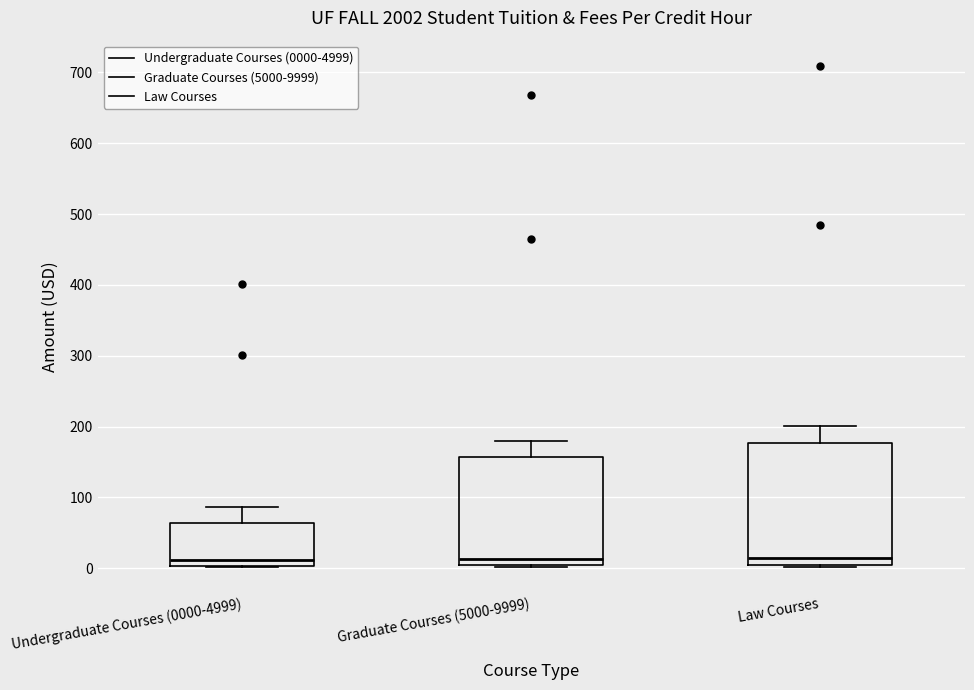

Comparing the boxes themselves (not the whiskers), which one is the tallest?

Law Courses